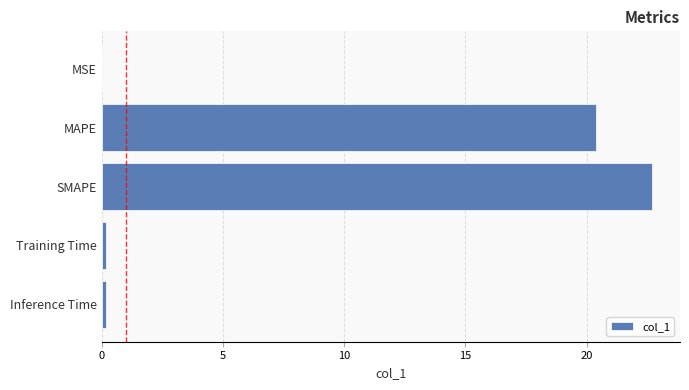

What is the sum of all values?

43.5